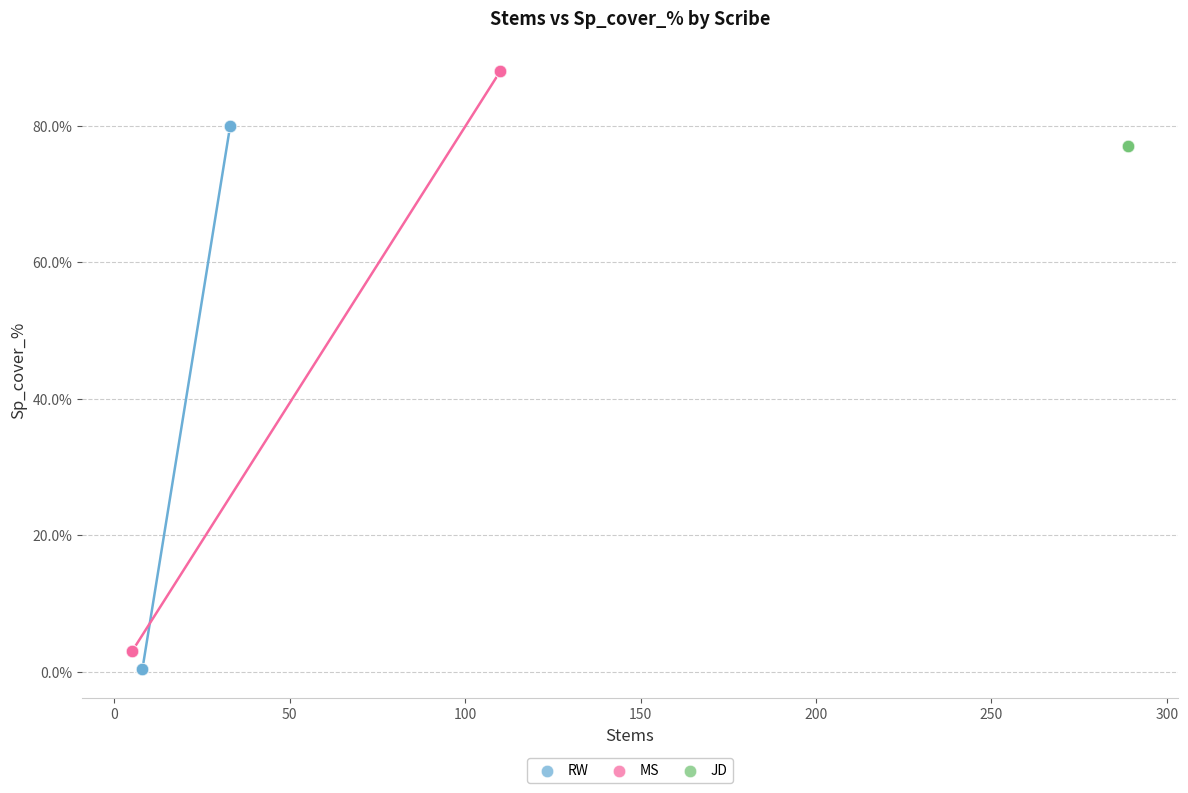

Which series contains the highest Y value?

MS